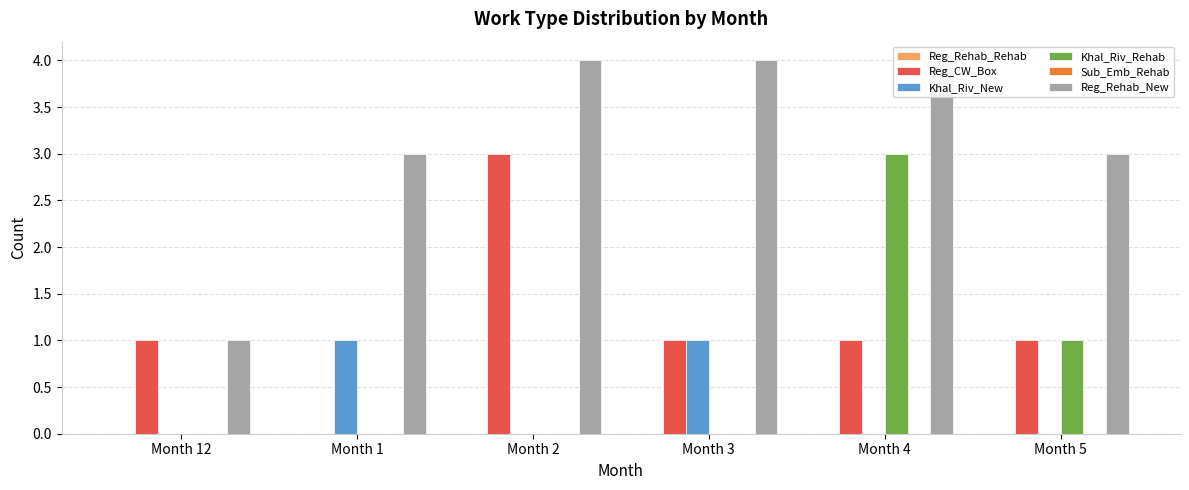

Which series has the widest spread of values?

Reg_CW_Box